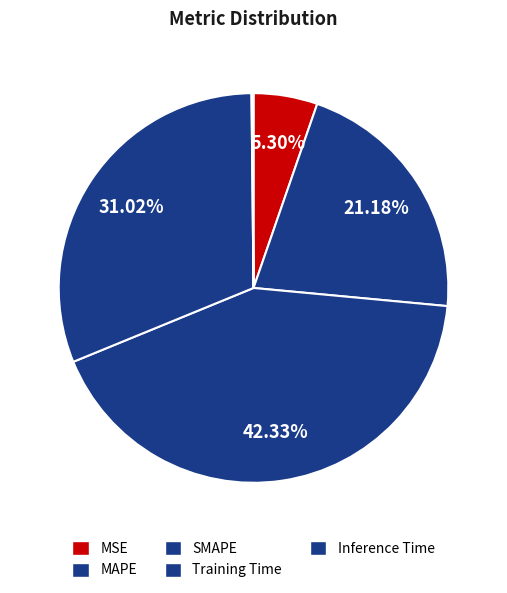

To the nearest percent, what is the difference between the Training Time and SMAPE slice percentages?

11%